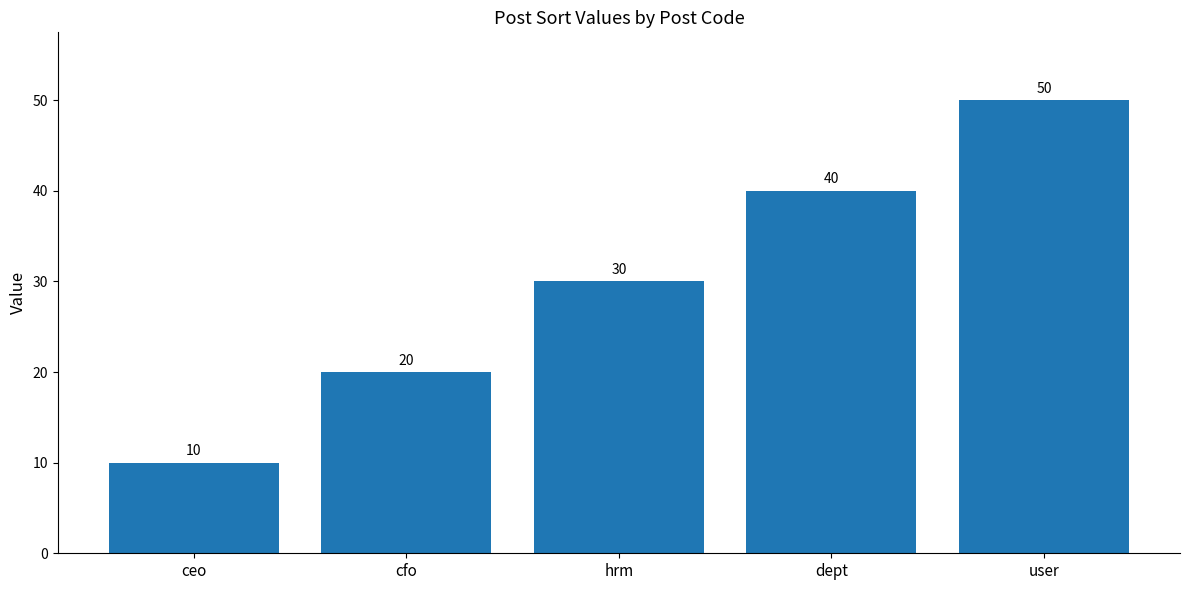

What is the maximum value shown in the chart?

50